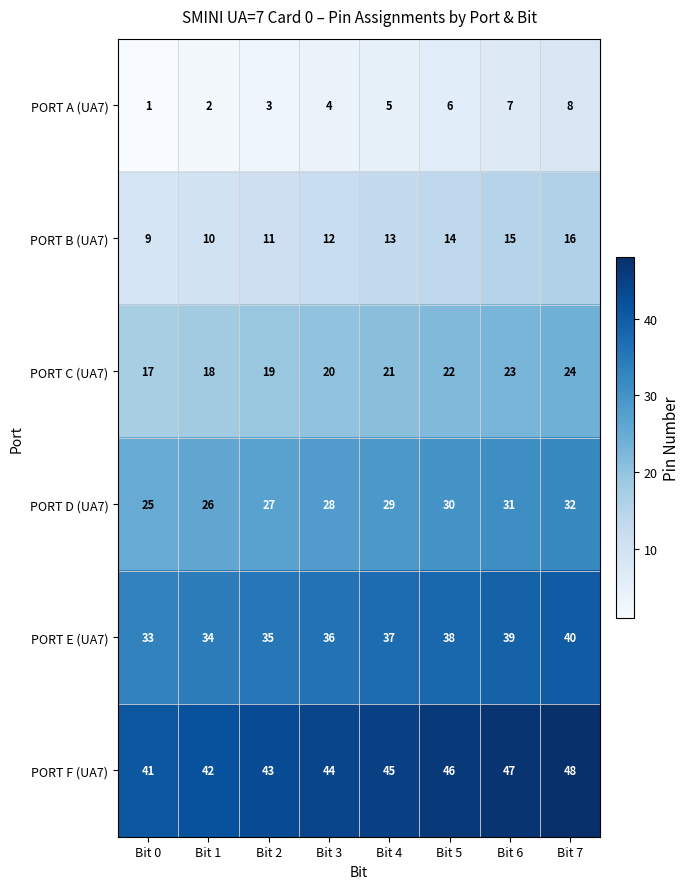

What is the greatest value displayed?

48